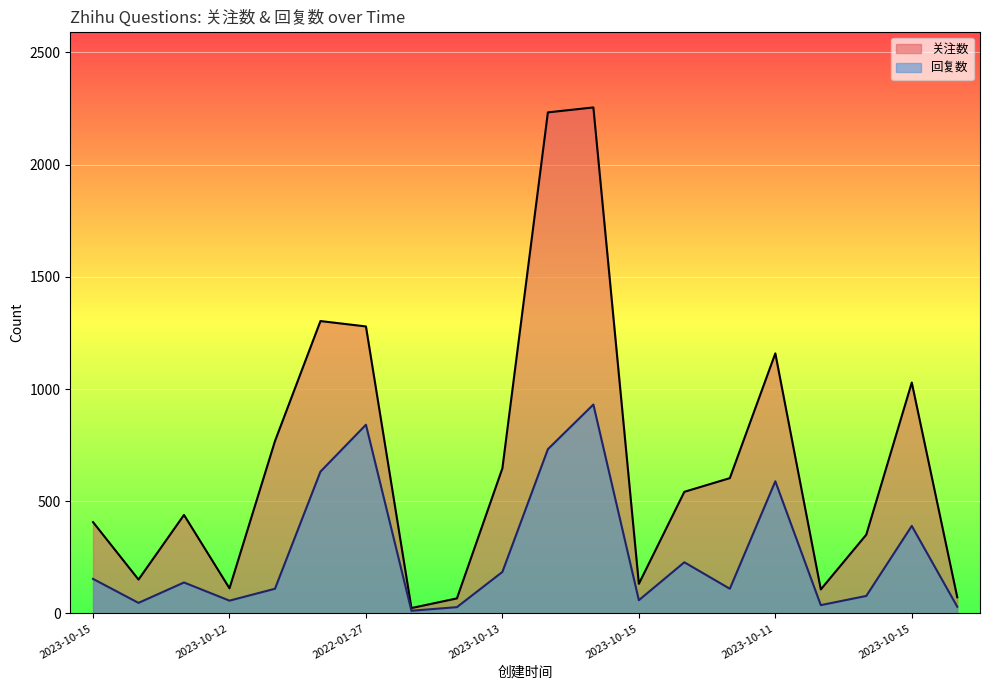

Rank the series at 2023-09-30 from highest to lowest value.

关注数, 回复数